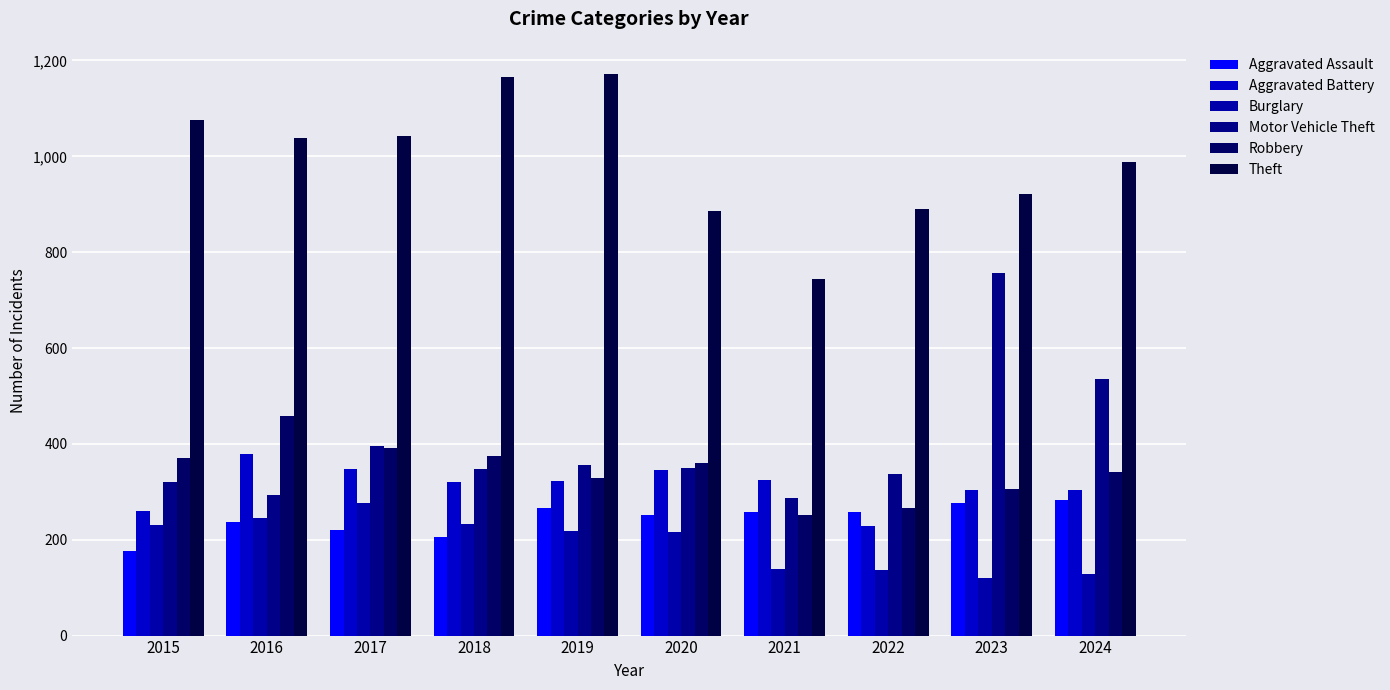

How many bars are there in total?

60